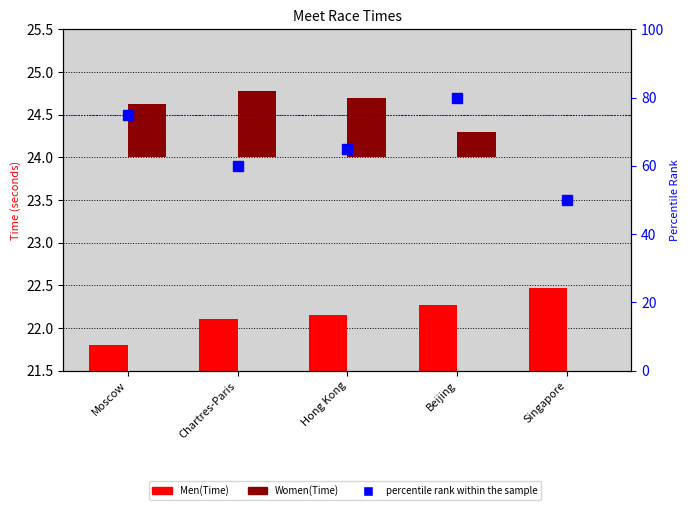

Which series has the largest total across all categories?

percentile rank within the sample